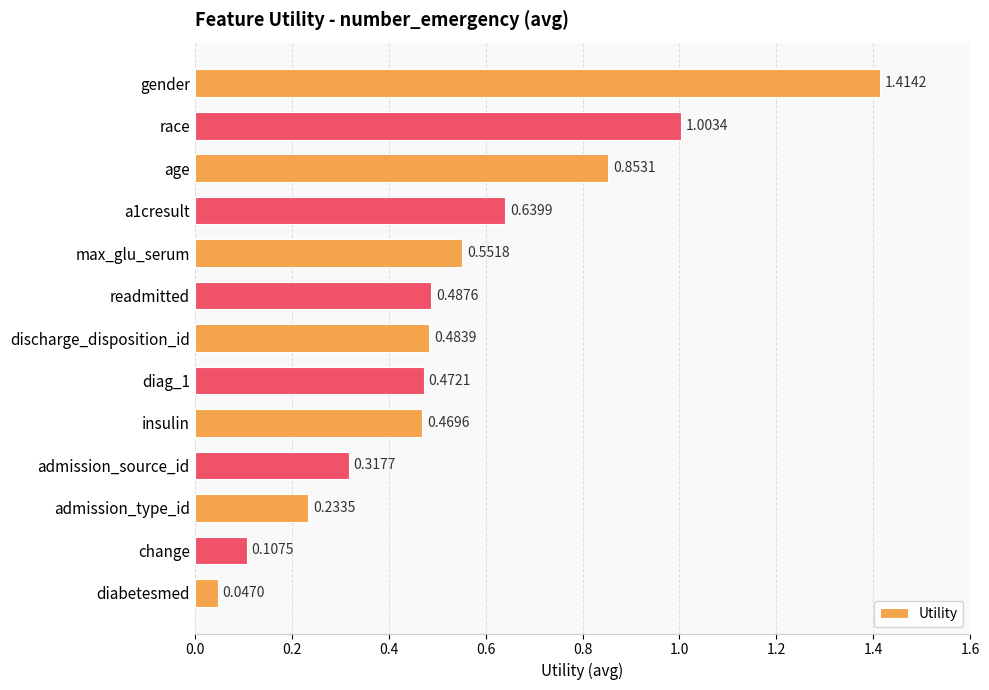

Which category has the highest value across all series?

gender